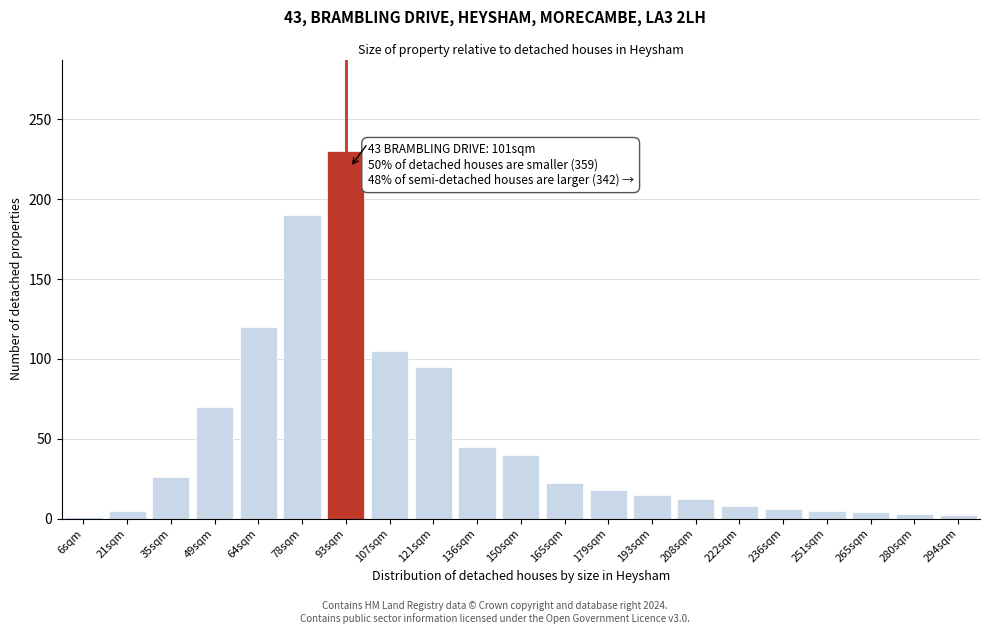

What is the maximum value shown in the chart?

230